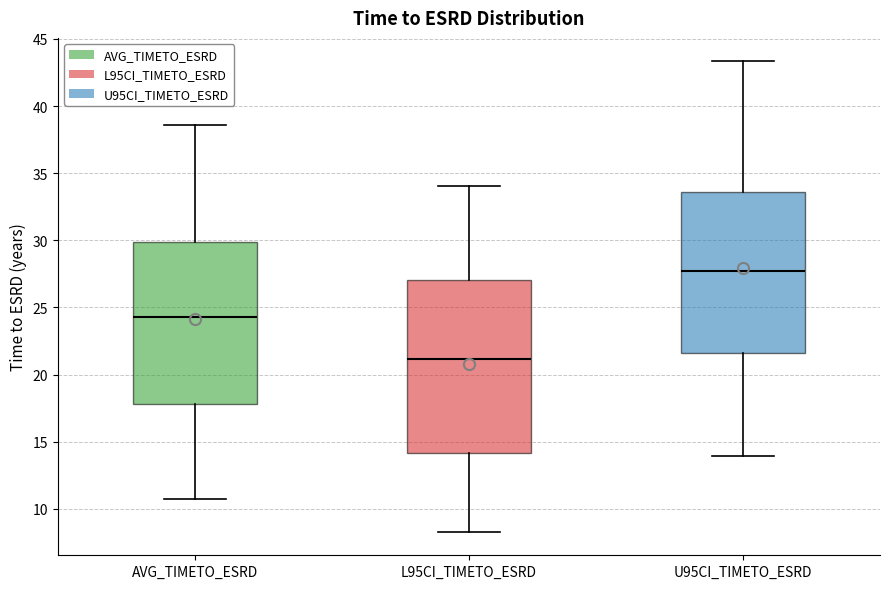

Which box is the tallest, from its lower edge to its upper edge?

L95CI_TIMETO_ESRD